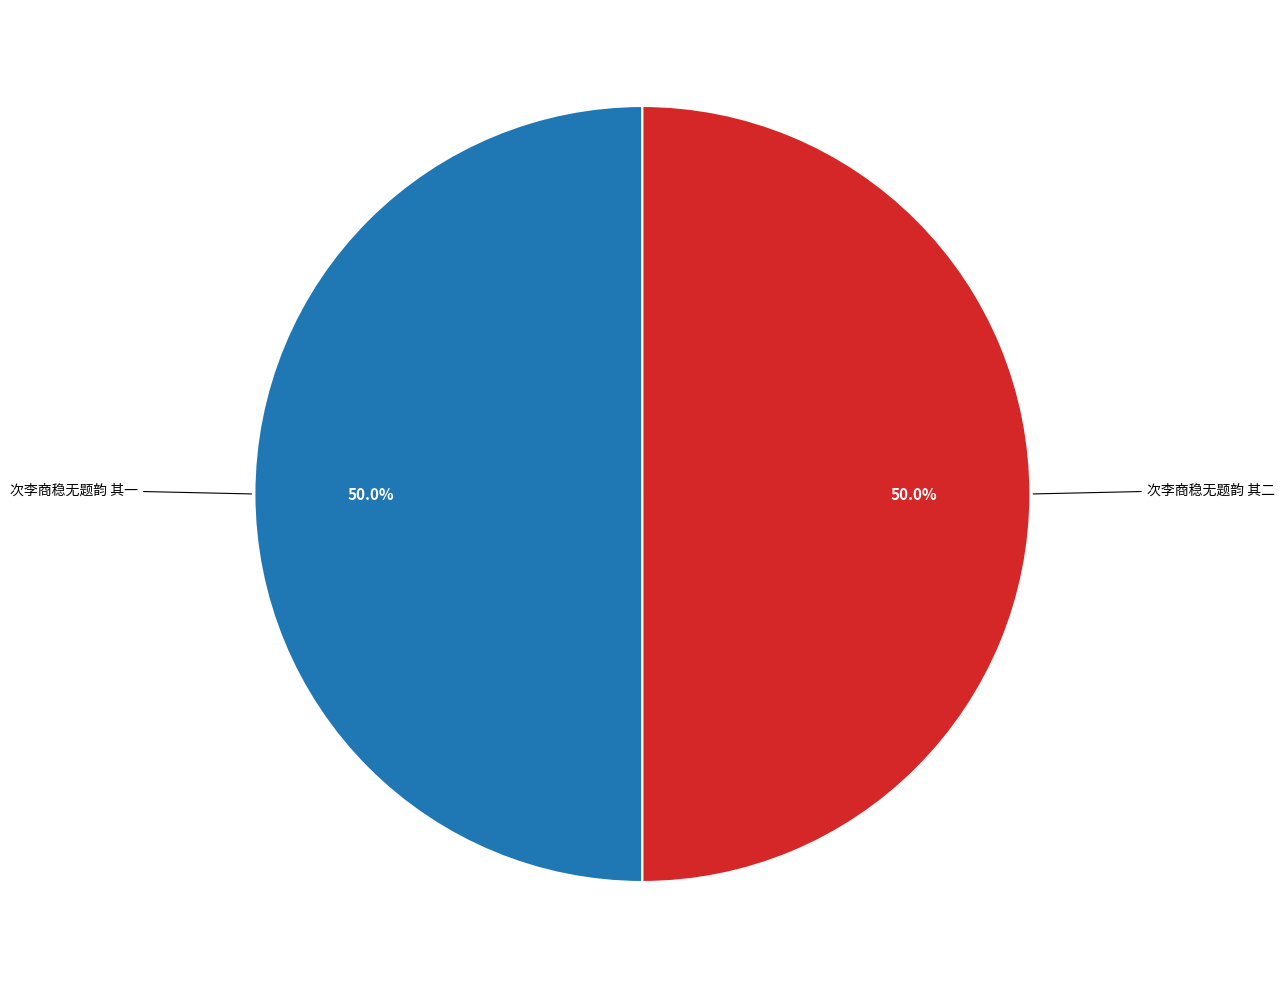

The 次李商稳无题韵 其一 slice represents 50% of the pie. True or false?

True